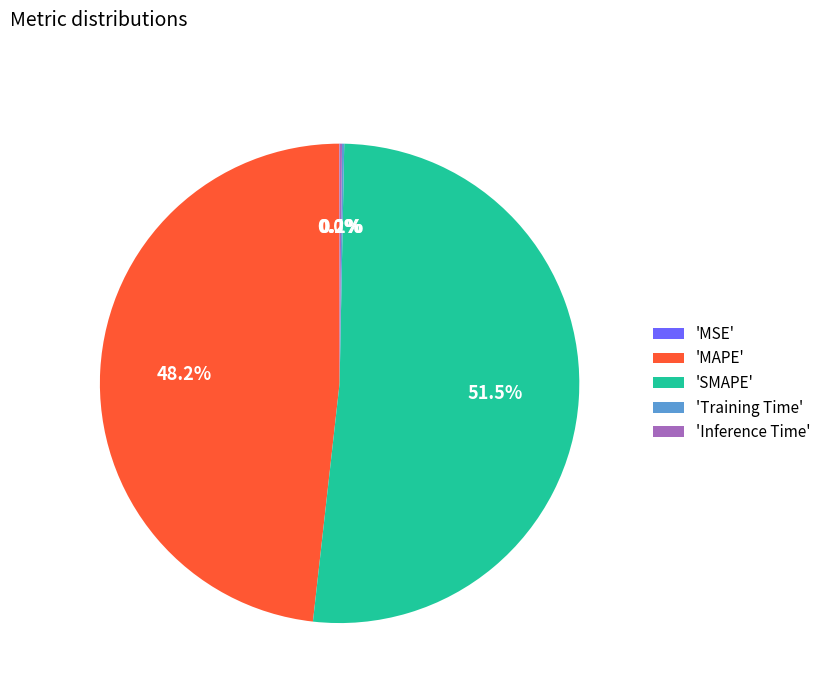

Is there any slice that represents more than half of the pie?

Yes